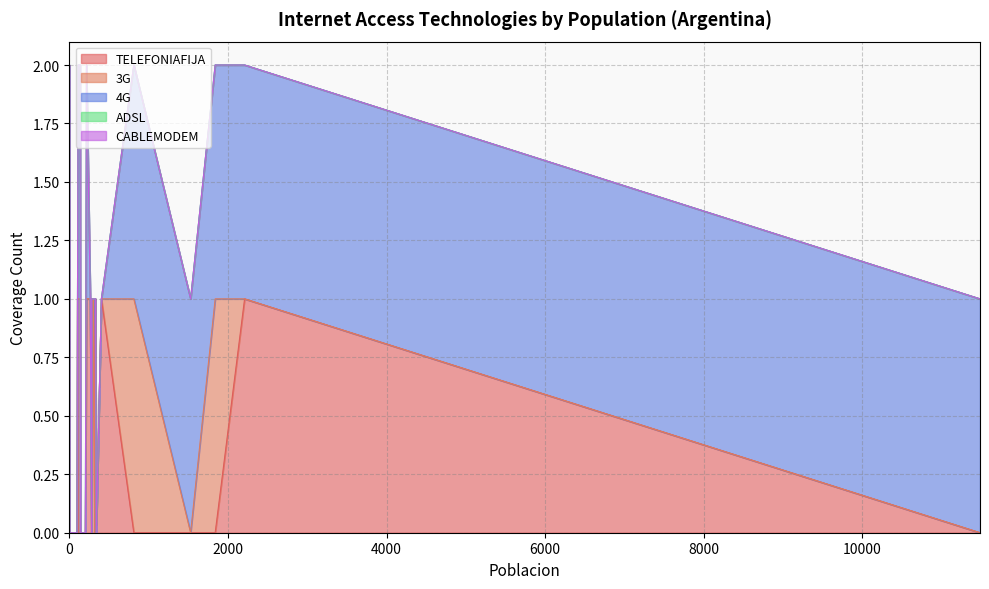

The value of 4G at 71 is -1. True or false?

False